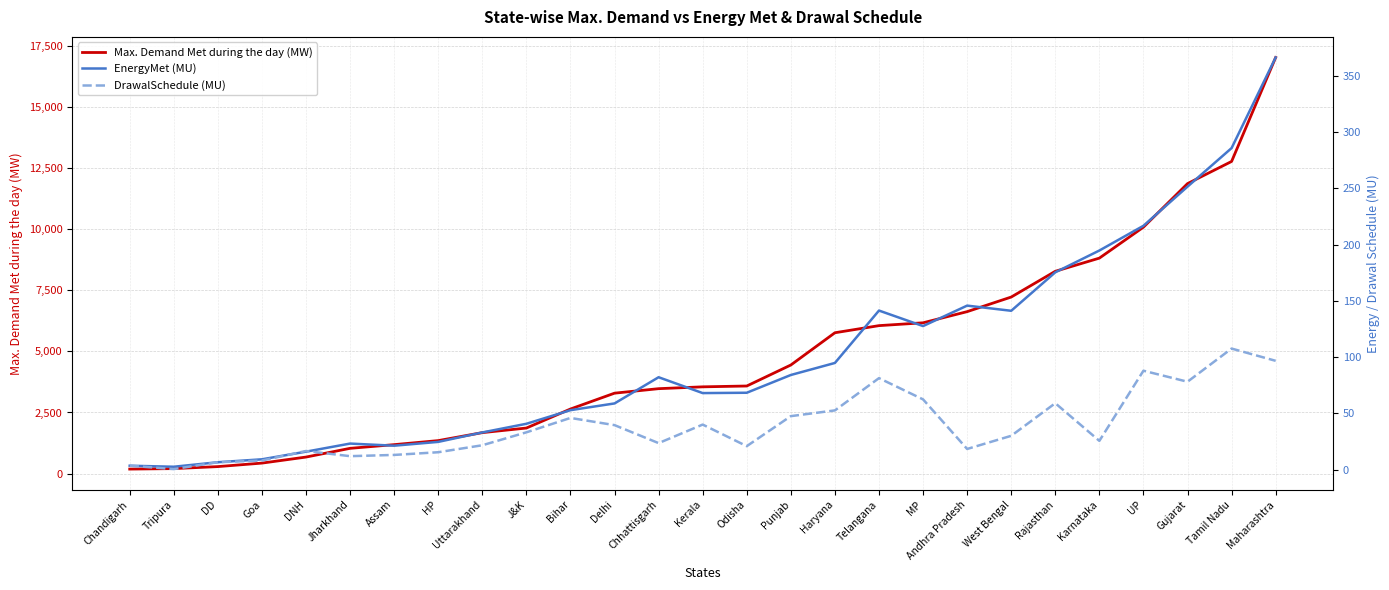

Does the chart display data point markers on the line(s)?

No